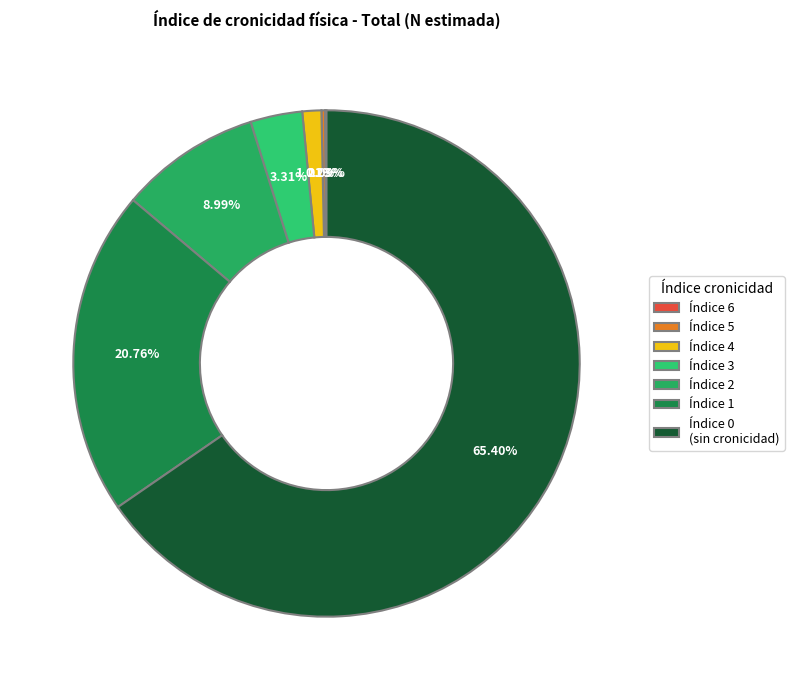

Does any single category account for the majority?

Yes